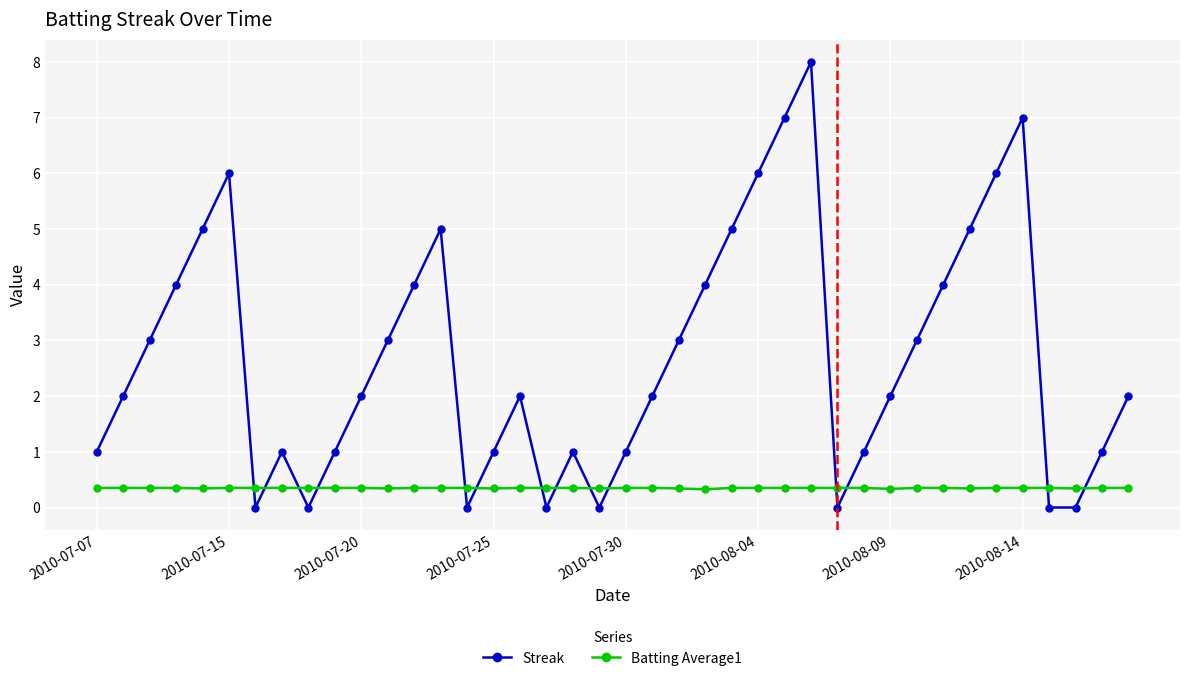

What is the value of the Batting Average1 point at the 8th from the left?

0.4